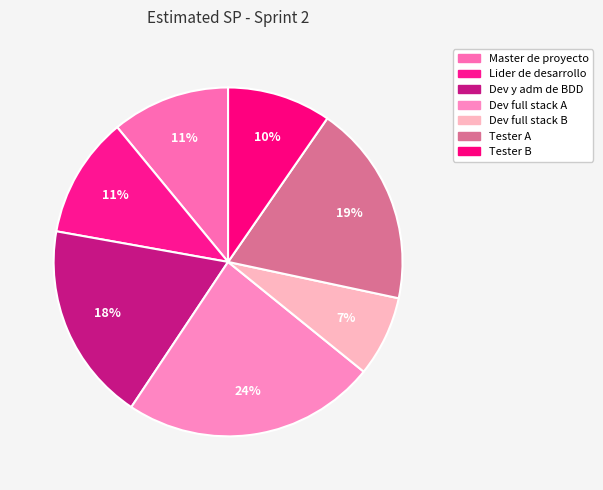

Is there a majority slice in this chart?

No